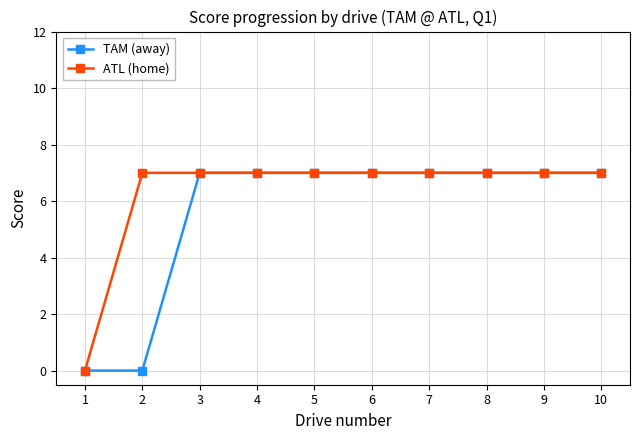

What is the difference between the ATL (home) values at 1 and 8?

7